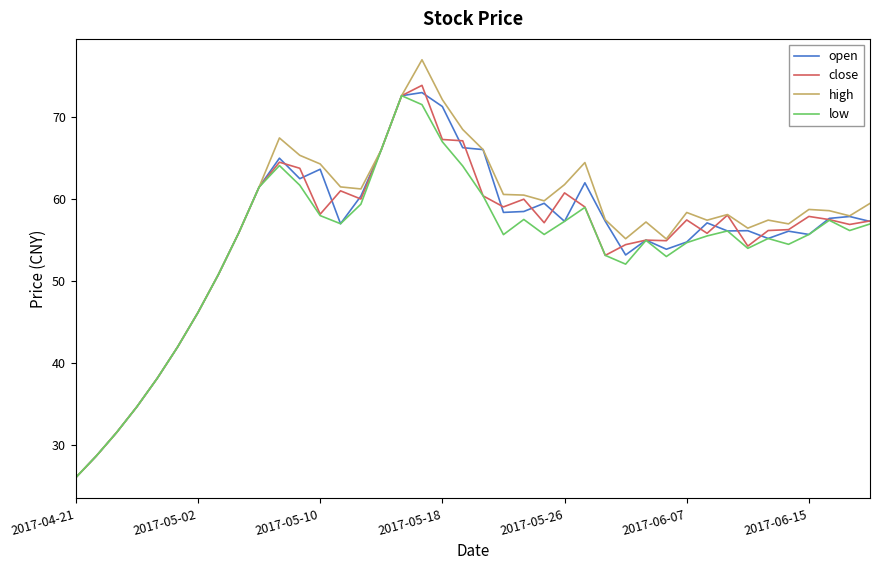

What is the minimum value shown in the chart?

26.1